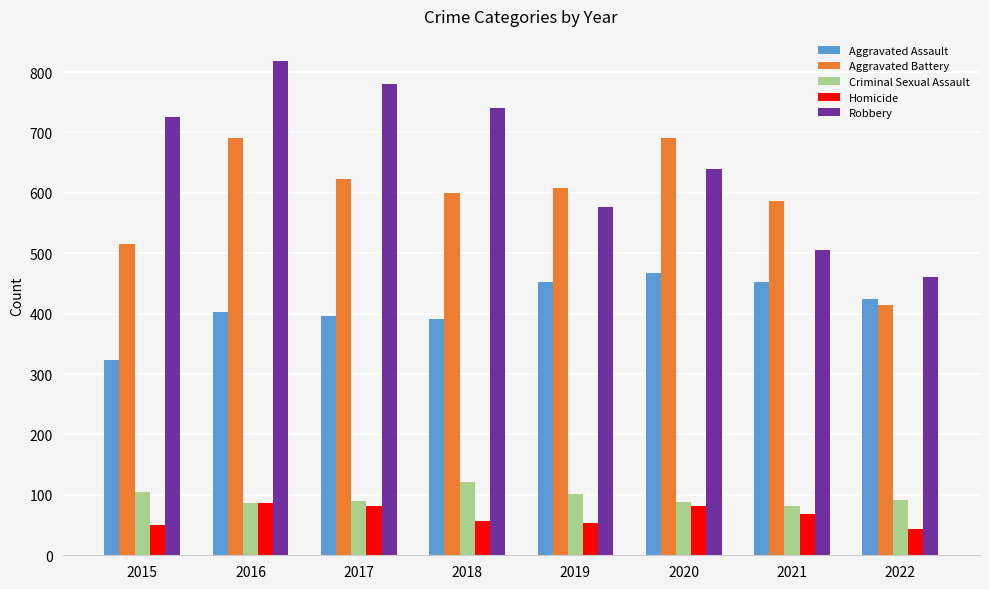

True or false: Criminal Sexual Assault has a value of 90 at 2017.

True